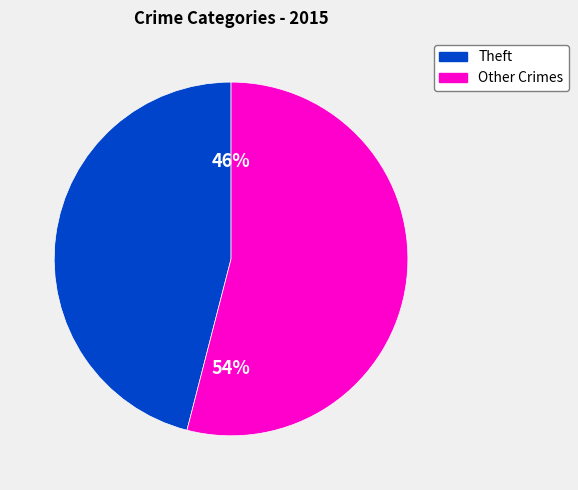

To the nearest percent, what is the difference between the largest and smallest slice percentages?

8%